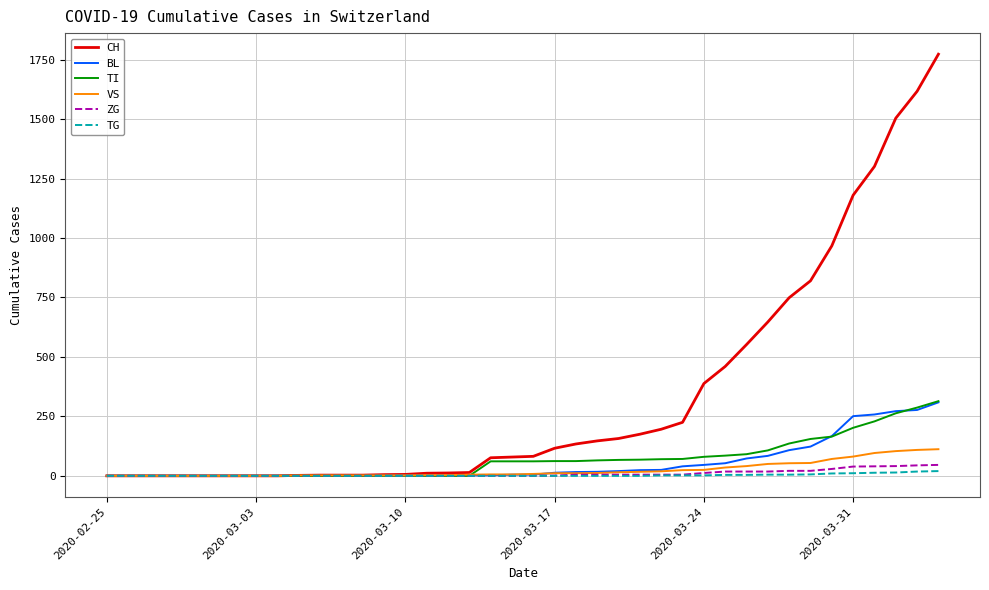

Which series has the widest spread of values?

CH